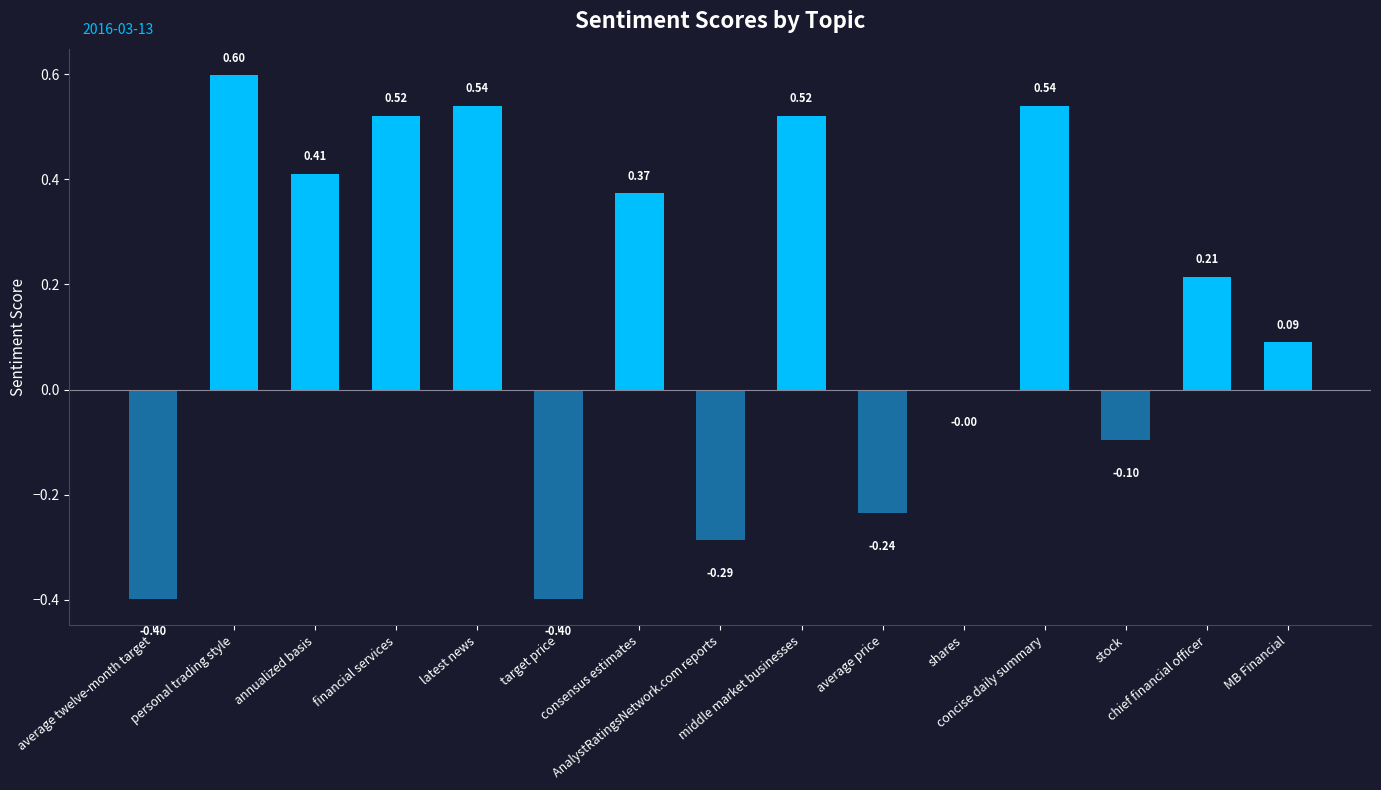

Count the number of categories in the chart.

15